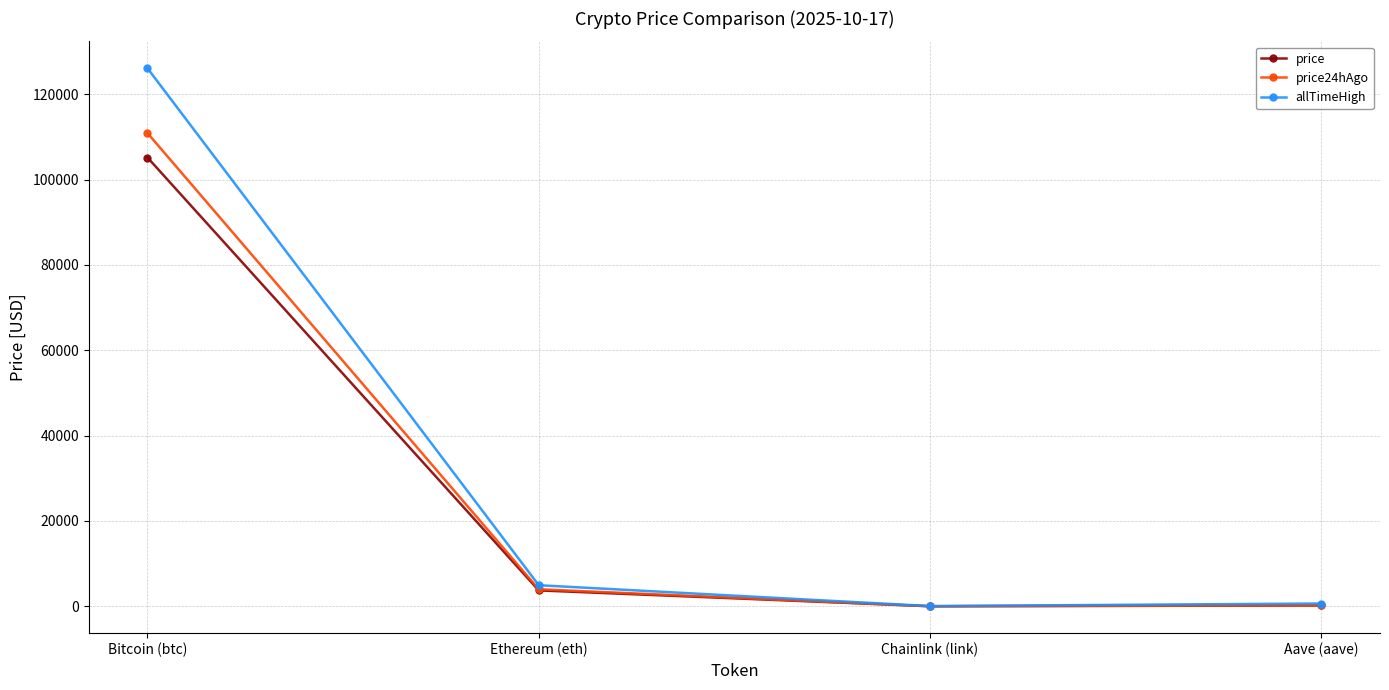

Where is the first local minimum for allTimeHigh?

Chainlink (link)